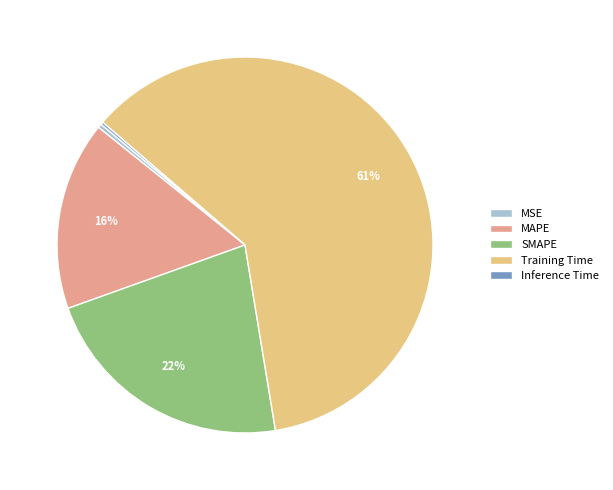

The SMAPE slice represents 22% of the pie. True or false?

True